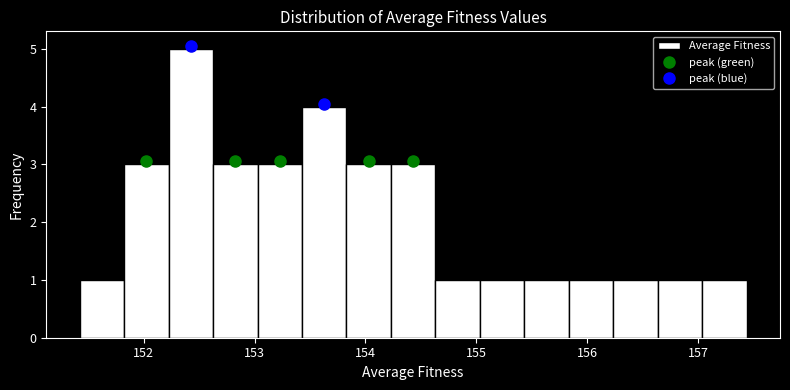

What is the height of the bar covering 152.2 to 152.6 on the x-axis? Neither the bar edges nor the heights are printed on the chart, so give them approximately, as read against the axes.

5